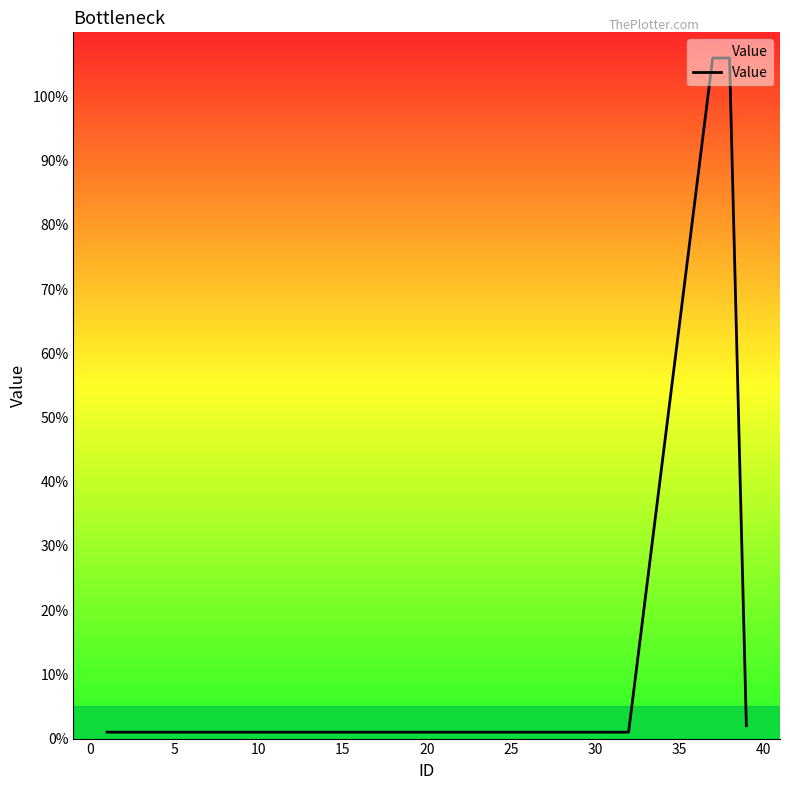

What is the difference between the second highest and minimum values?

105